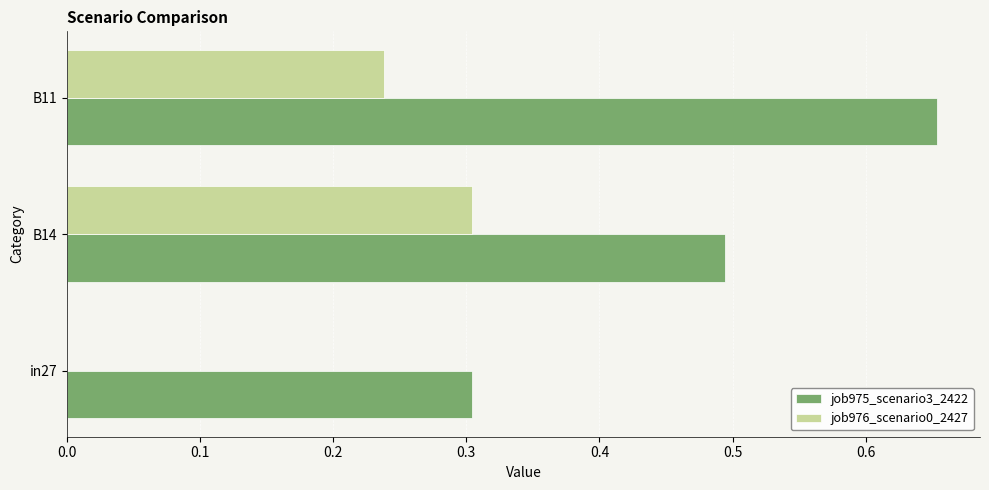

Which category has the highest value across all series?

B11